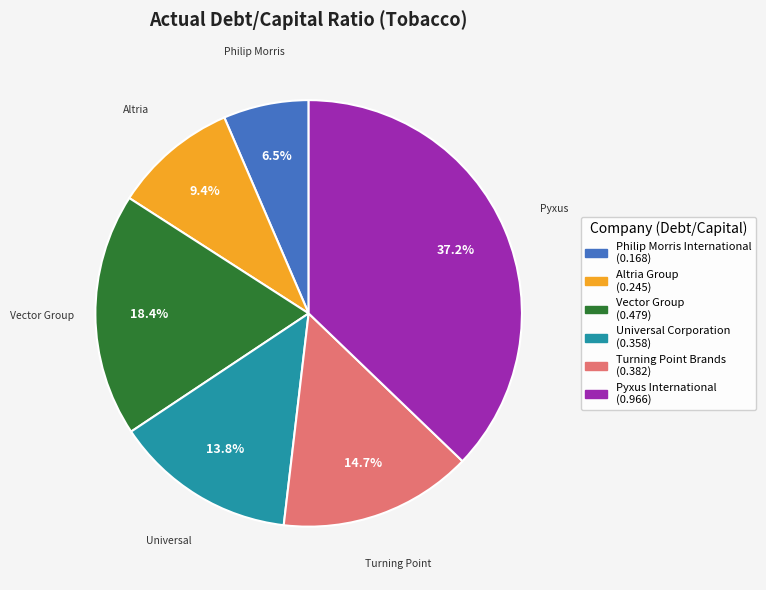

Does Universal represent more than half of the total?

No